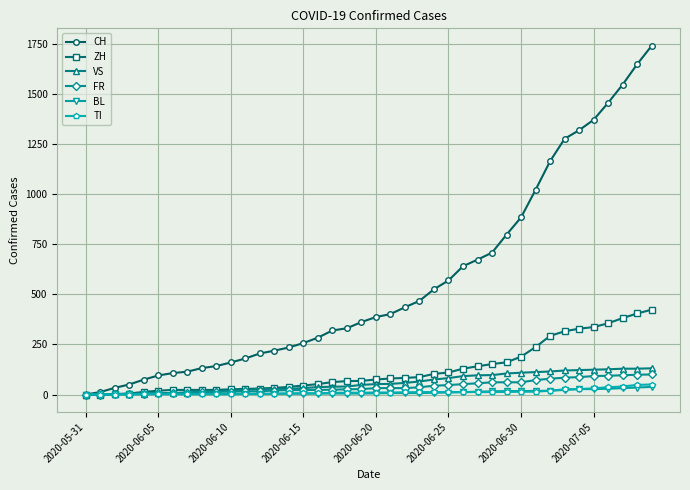

What is the maximum value shown in the chart?

1743